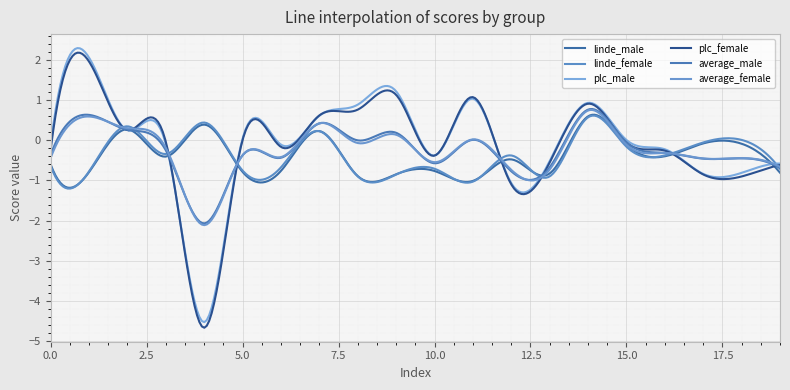

Does the chart display data point markers on the line(s)?

No